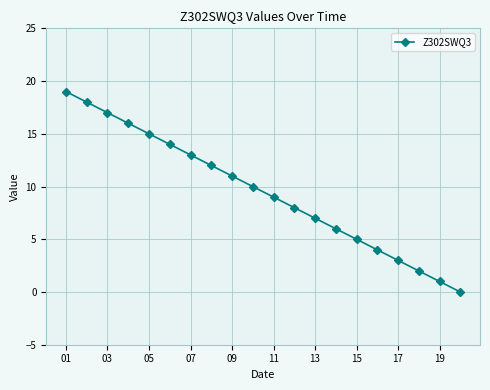

What is the difference between the maximum and second lowest values?

18